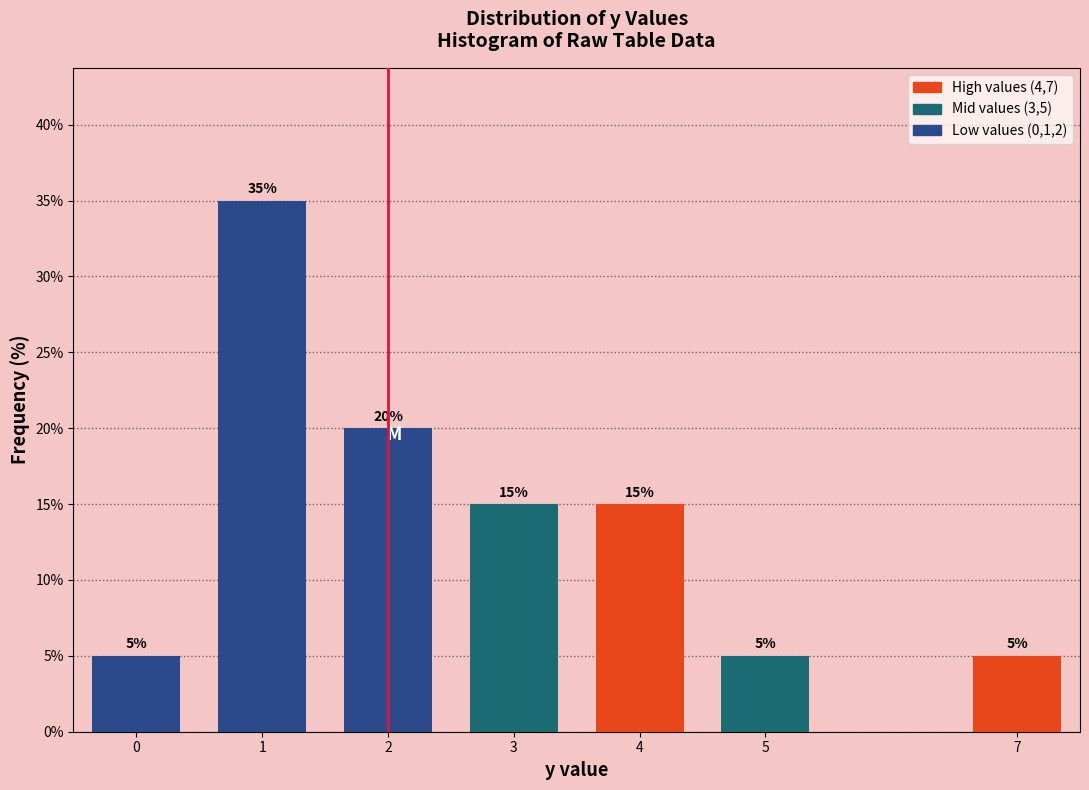

Reading right to left, extract all data points from this chart.

5	5	15	15	20	35	5